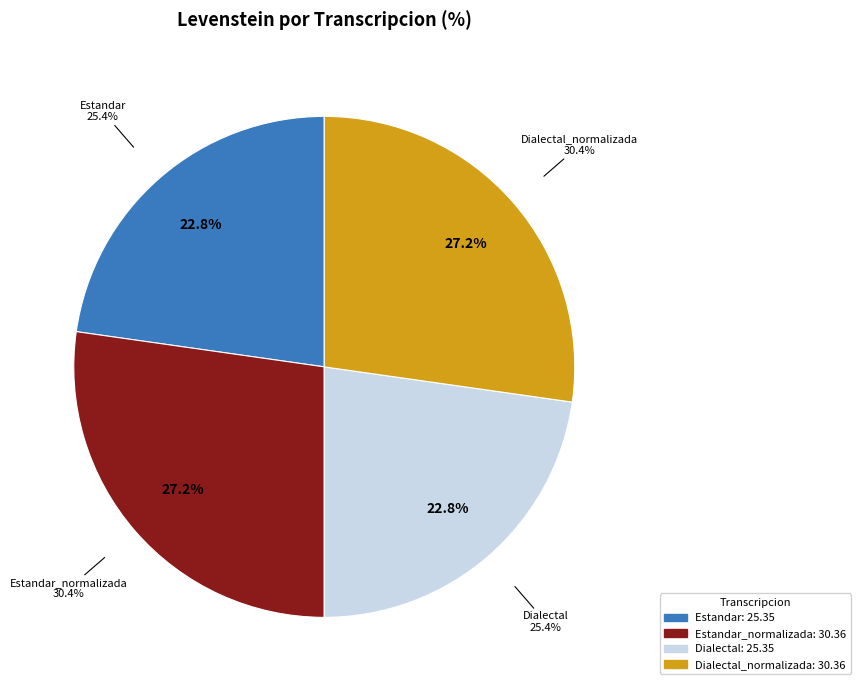

Rank the categories by value from highest to lowest.

Estandar_normalizada, Dialectal_normalizada, Estandar, Dialectal